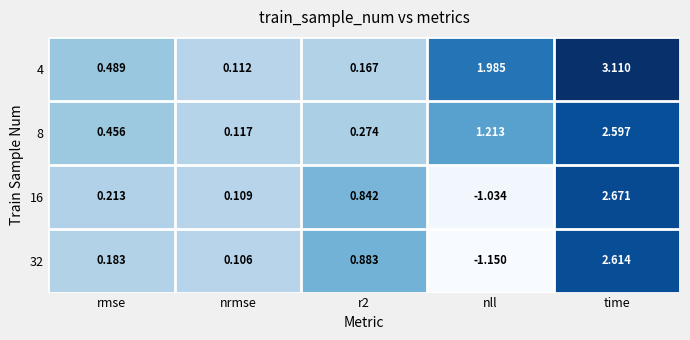

At which label is 16 closest to 0?

nrmse